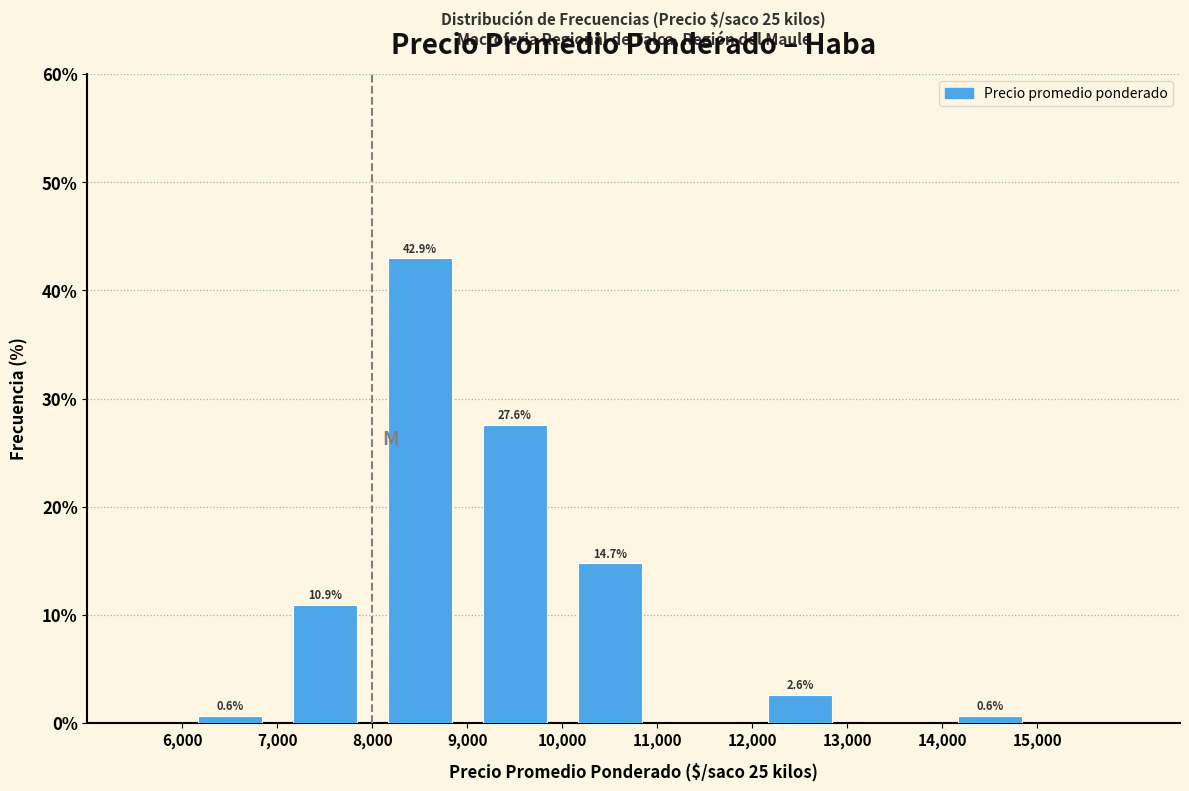

Over which range of the x-axis is the bar tallest?

8,000 to 9,000